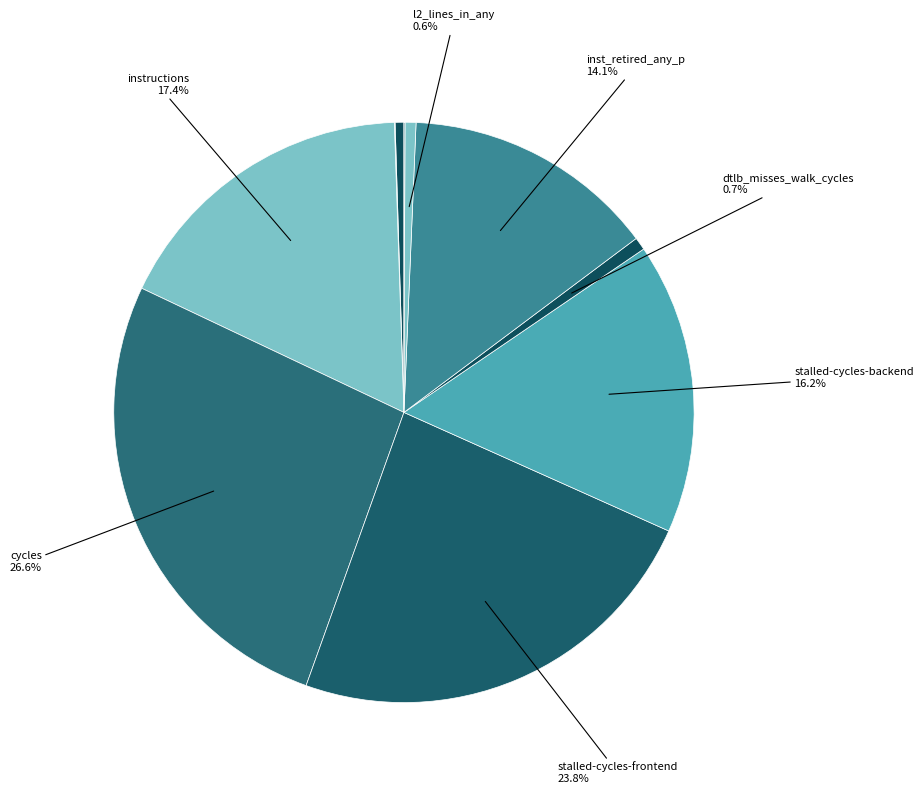

To the nearest percent, what is the average slice percentage?

10%